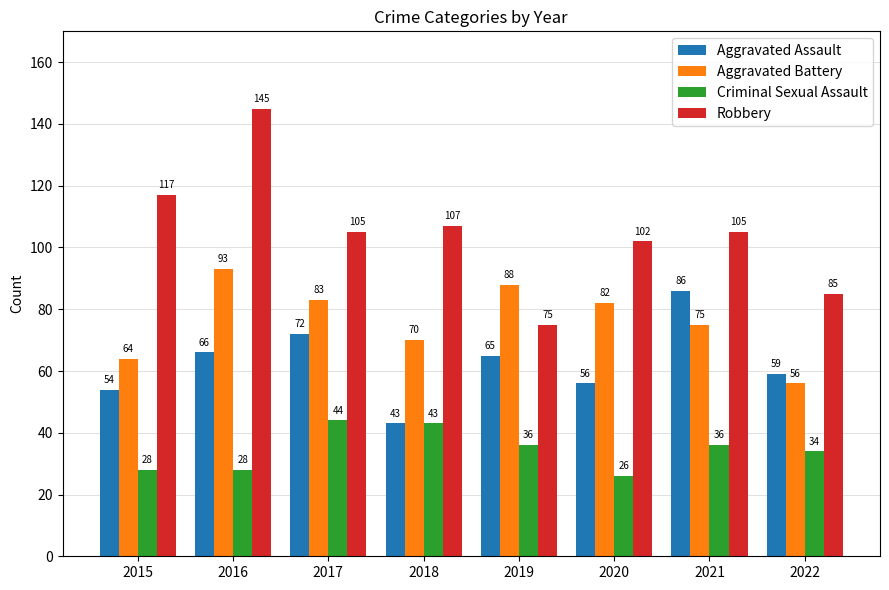

Count the number of categories in the chart.

8